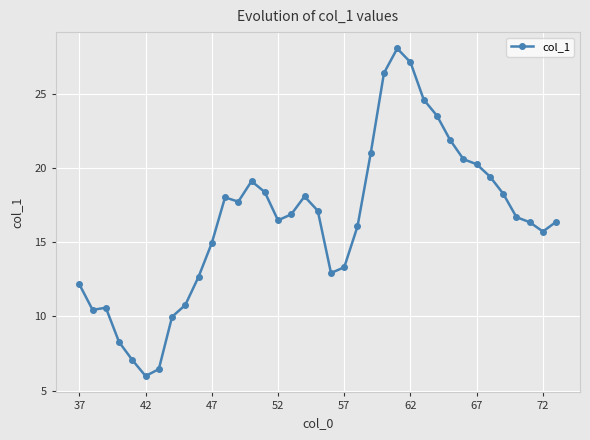

What is the minimum value shown in the chart?

6.0